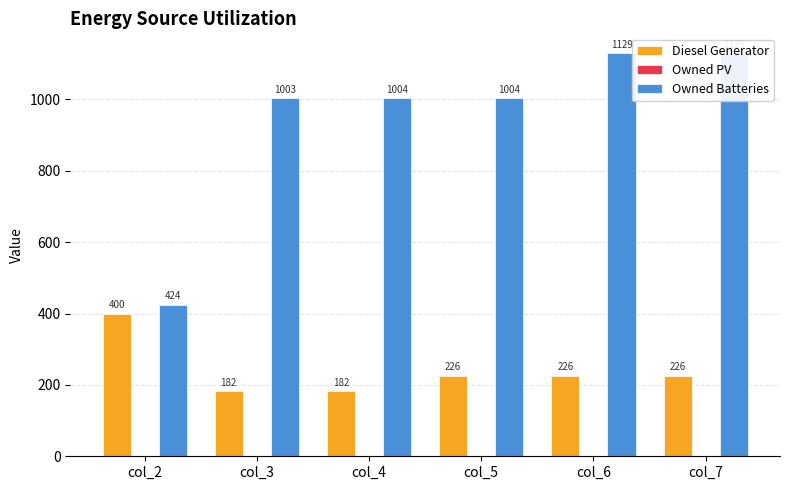

List the labels in order of Owned Batteries value, largest first.

col_6, col_7, col_4, col_5, col_3, col_2